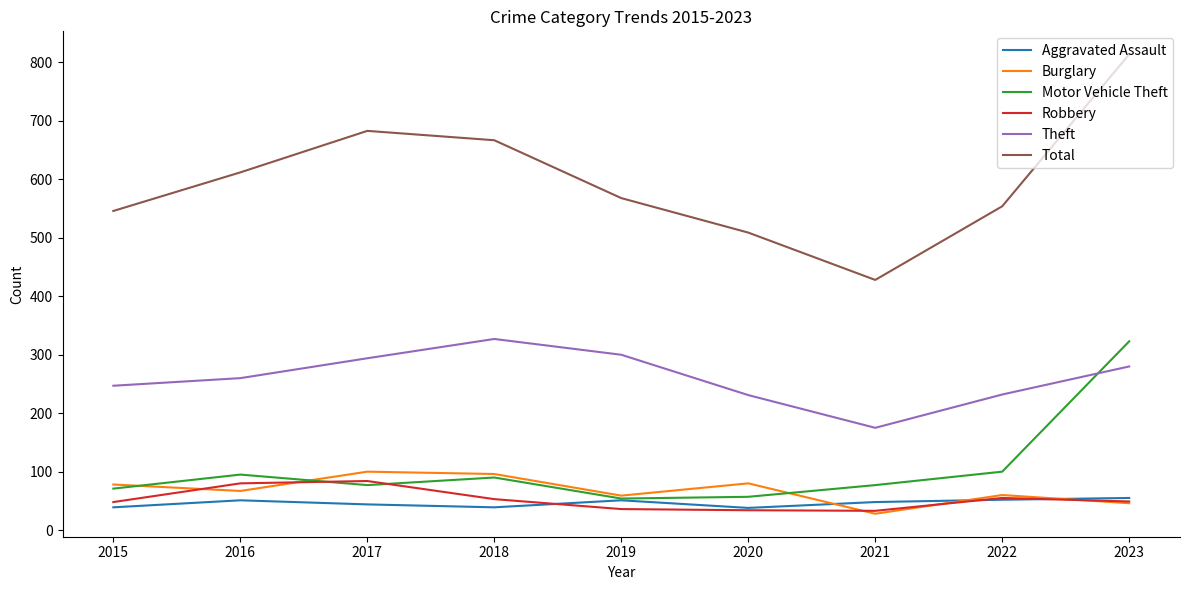

What are all the series names shown in the legend?

Aggravated Assault, Burglary, Motor Vehicle Theft, Robbery, Theft, Total